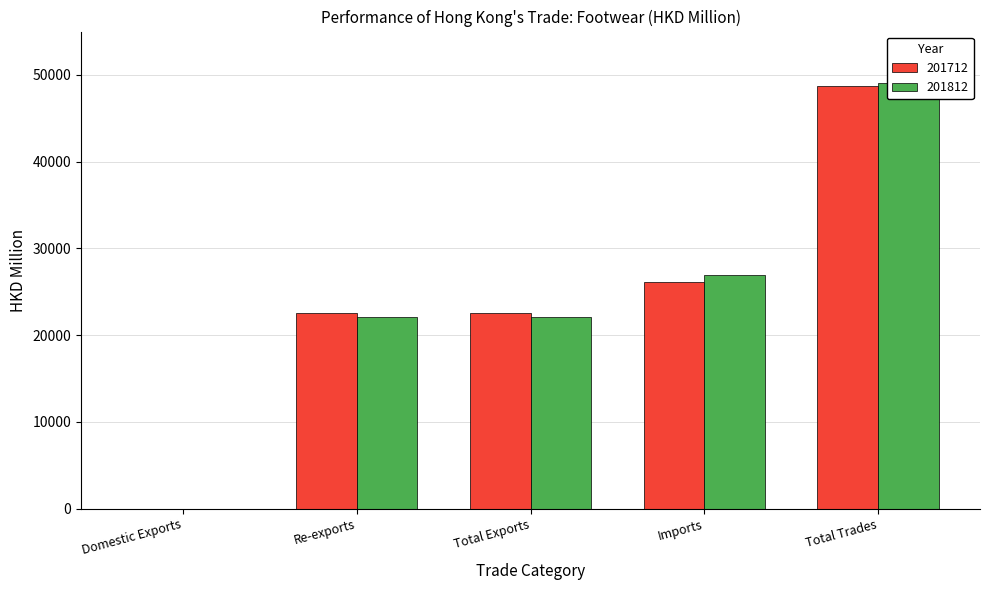

Which category has the highest value in the 201712 series?

Total Trades